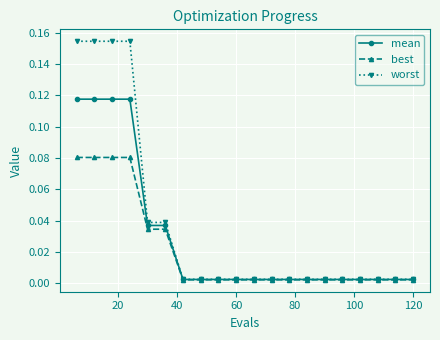

Which series has the largest range (max minus min)?

worst